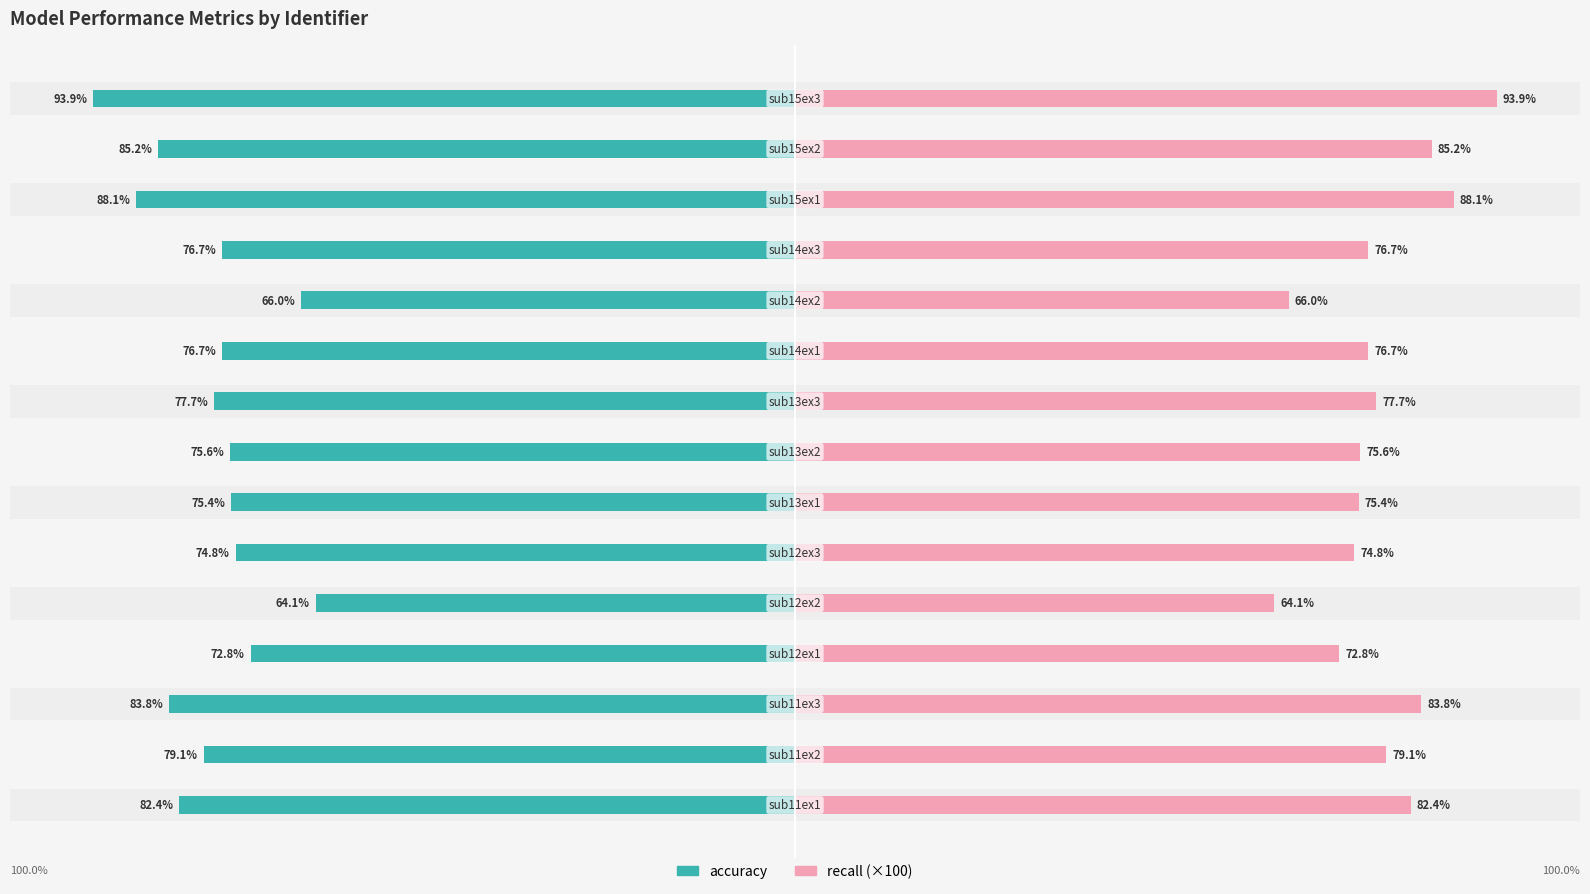

At 3, list the series in order from largest to smallest.

recall (×100), accuracy